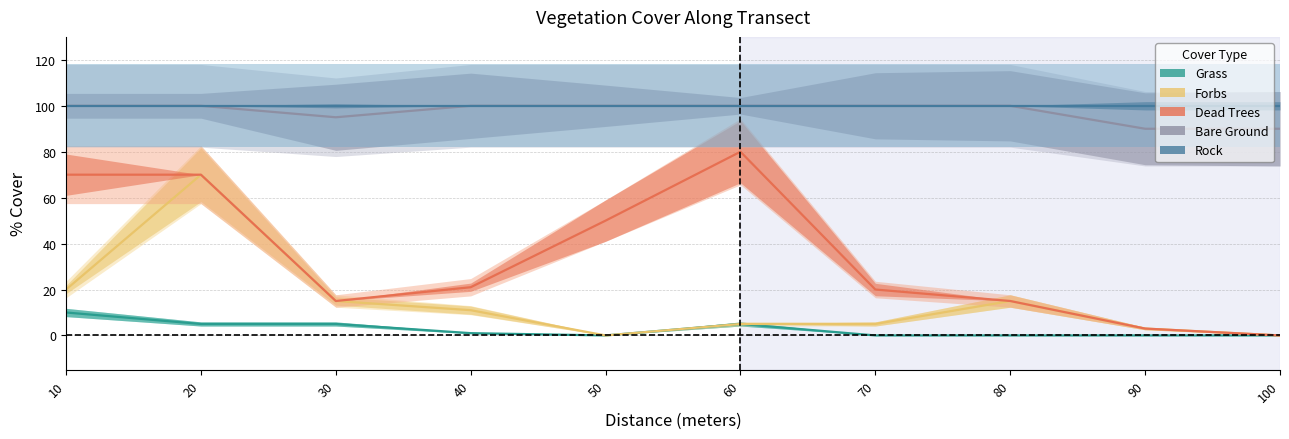

Which series changed the most between 20 and 90?

Forbs